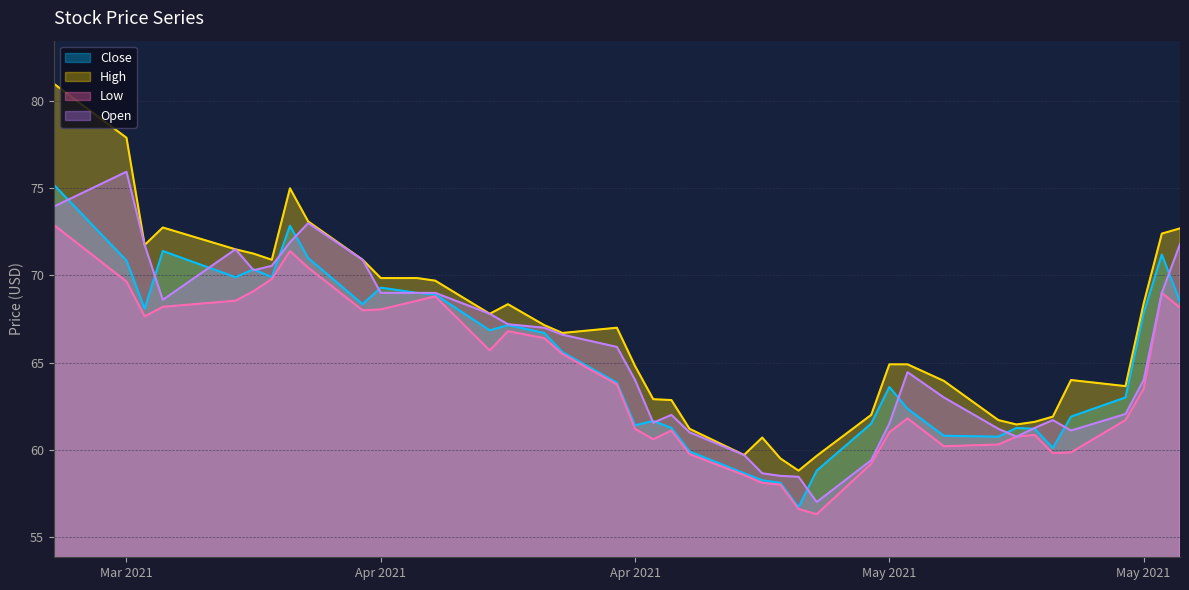

What are all the series names shown in the legend?

Close, High, Low, Open